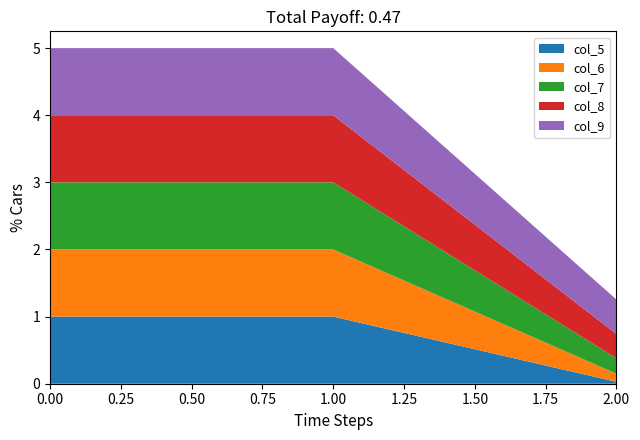

Reading left to right, list all the values displayed in this chart.

col_5: col_0=1.0	col_1=1.0	col_2=0.0
col_6: col_0=1.0	col_1=1.0	col_2=0.1
col_7: col_0=1.0	col_1=1.0	col_2=0.2
col_8: col_0=1.0	col_1=1.0	col_2=0.4
col_9: col_0=1.0	col_1=1.0	col_2=0.5